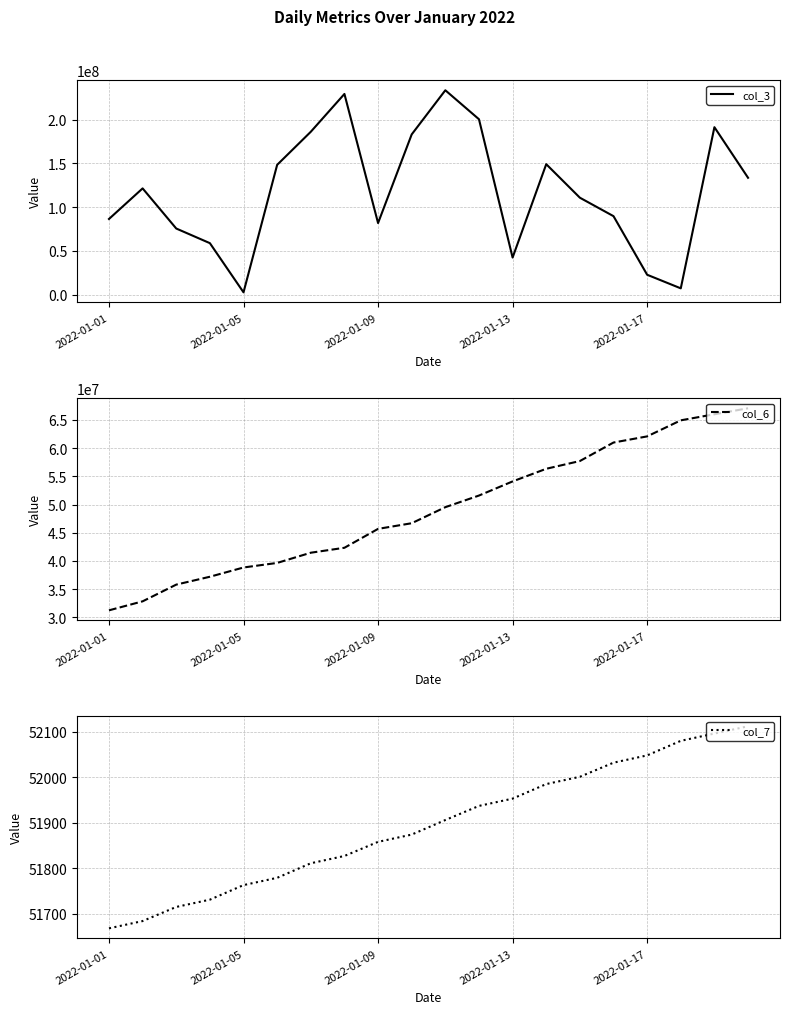

What is the maximum value for col_6?

67066714